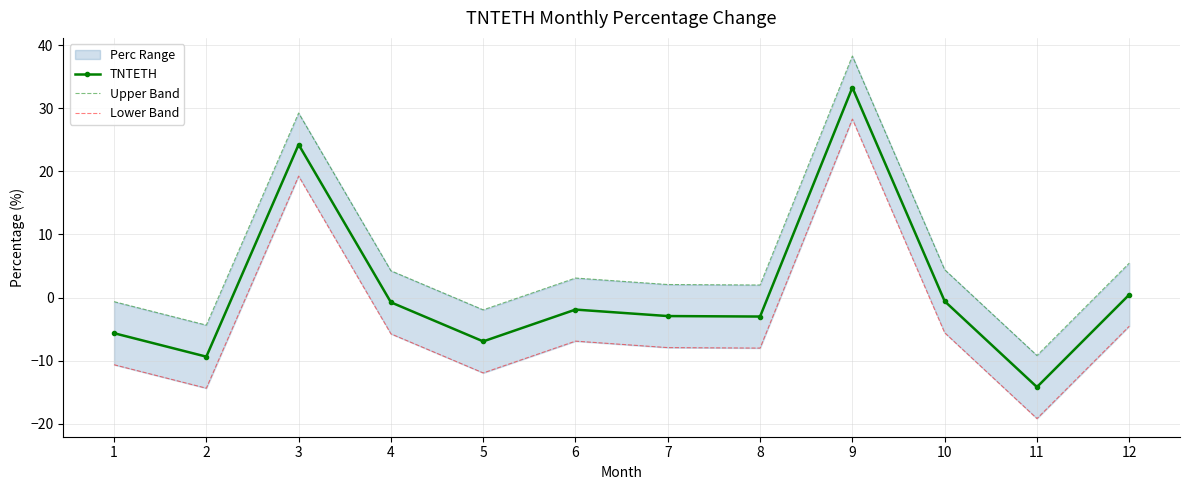

True or false: Lower Band and Upper Band cross at least once.

False